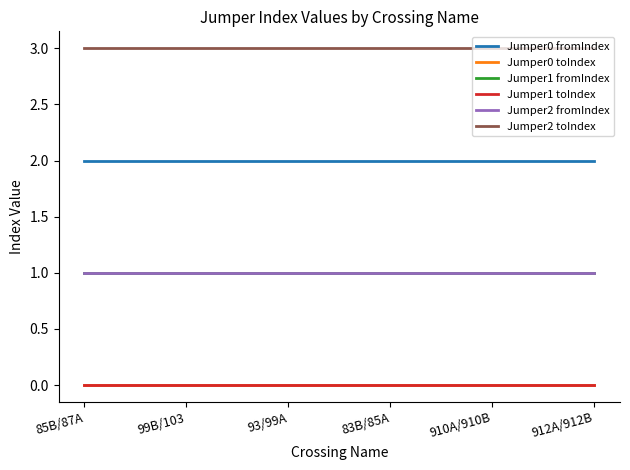

Reading left to right, transcribe all the data shown in this chart.

Jumper0 fromIndex: 2	2	2	2	2	2
Jumper0 toIndex: 0	0	0	0	0	0
Jumper1 fromIndex: 1	1	1	1	1	1
Jumper1 toIndex: 0	0	0	0	0	0
Jumper2 fromIndex: 1	1	1	1	1	1
Jumper2 toIndex: 3	3	3	3	3	3